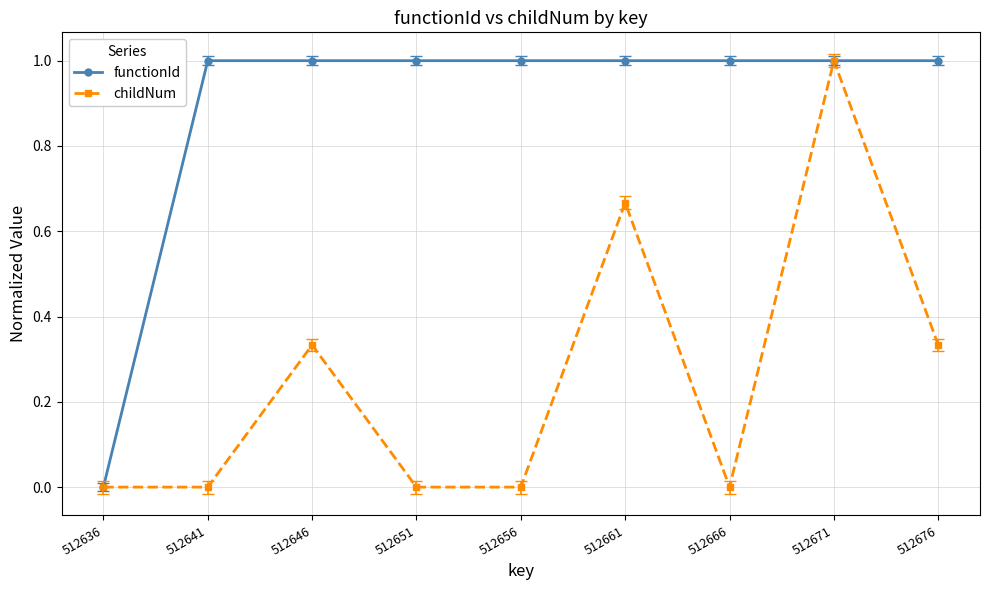

What is the maximum value for functionId?

1.0